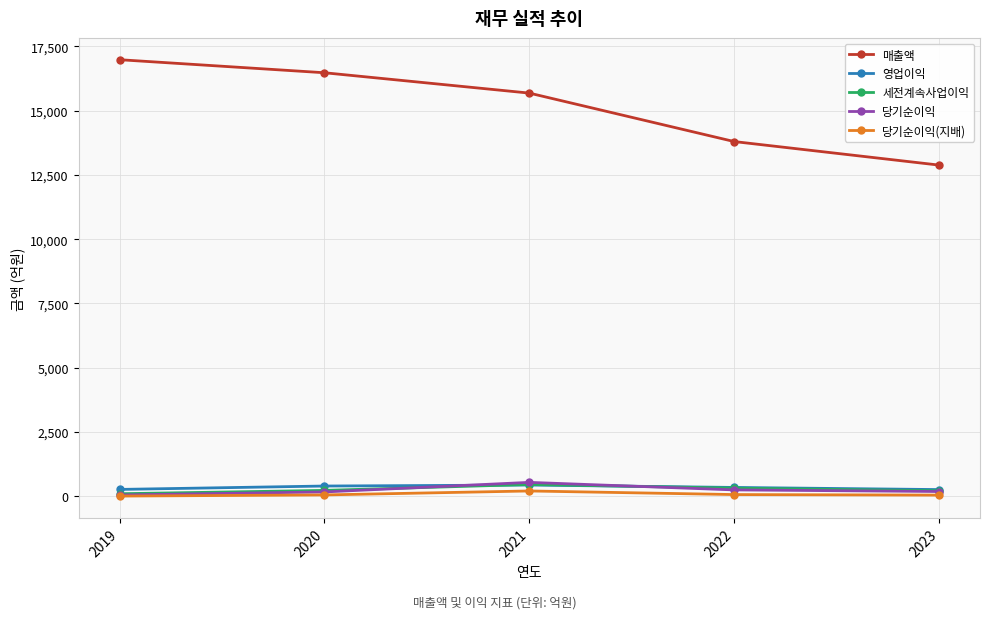

How many lines are shown in the chart?

5